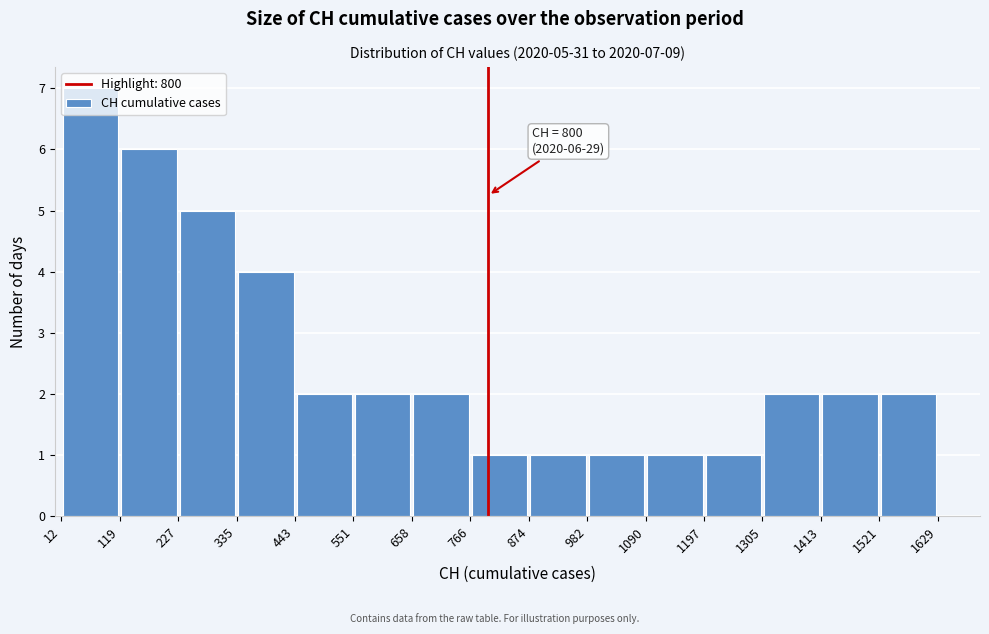

Over which range of the x-axis is the bar tallest?

12 to 119